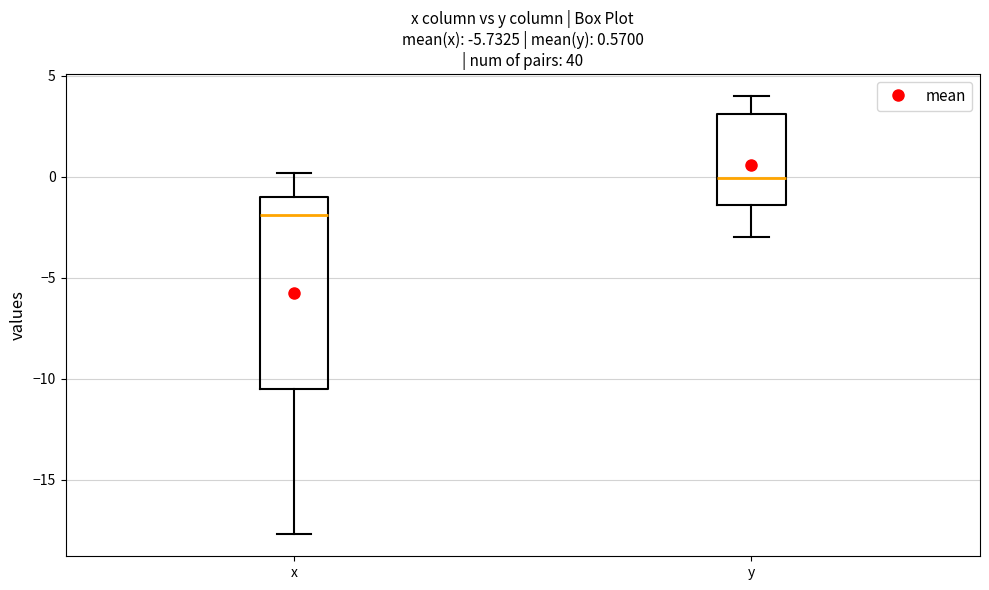

Comparing the boxes themselves (not the whiskers), which one is the tallest?

x